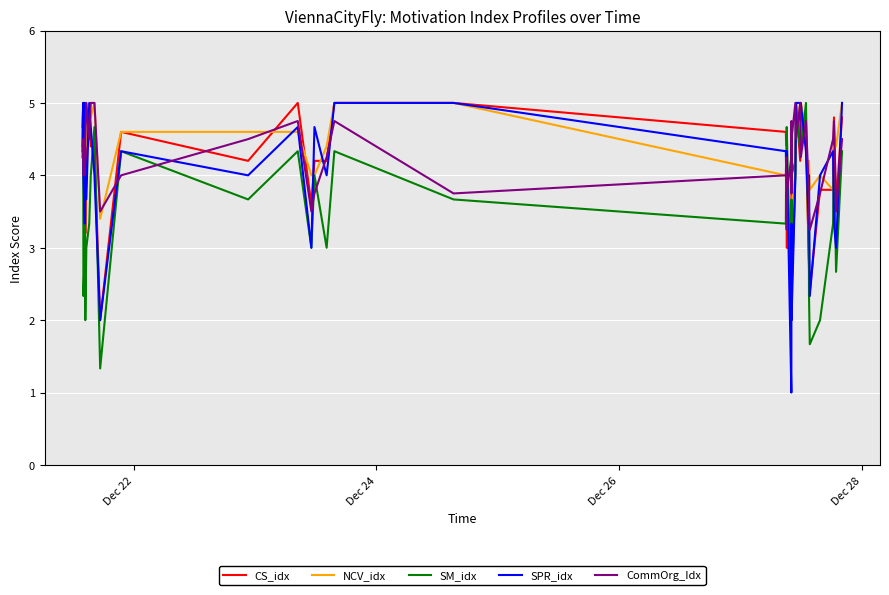

What is the greatest value displayed?

5.0